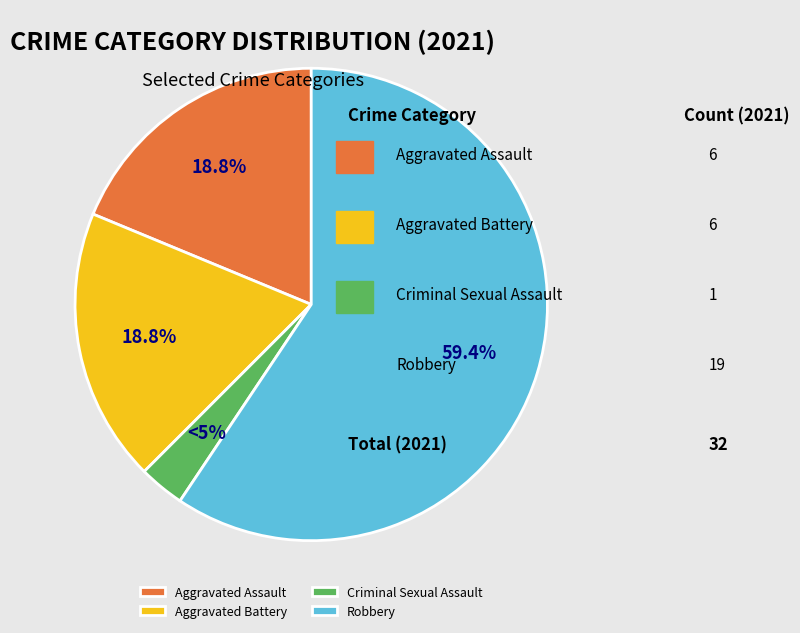

To the nearest percent, what portion does Robbery represent?

59%